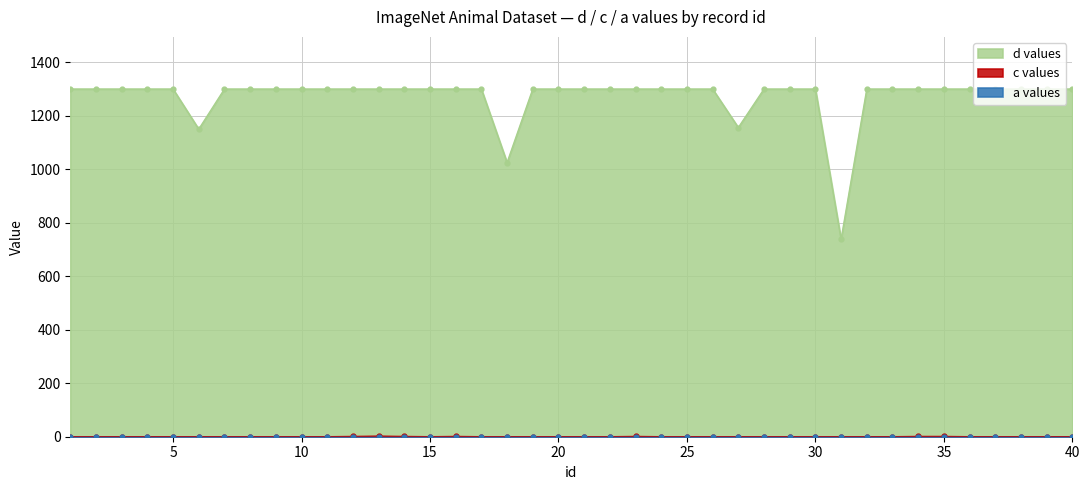

Which series has the largest Y range (max minus min)?

d values